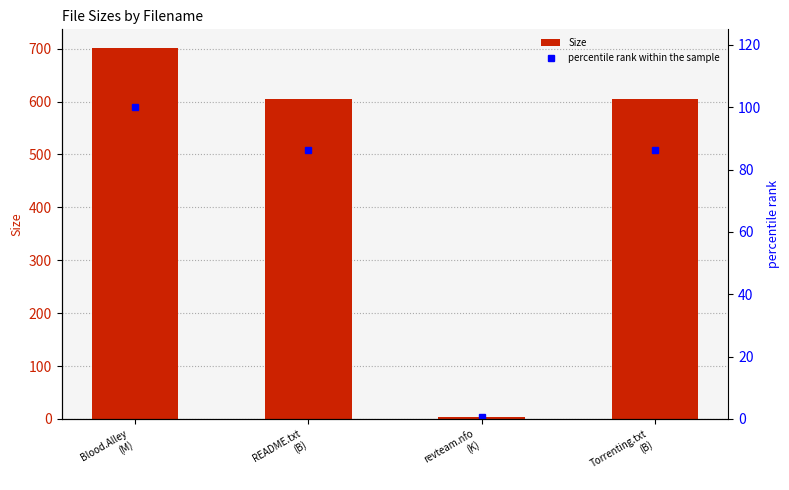

Reading left to right, what are all the values shown in this chart?

Size: 701.3	605.0	3.8	605.0
percentile rank within the sample: 100.0	86.3	0.5	86.3